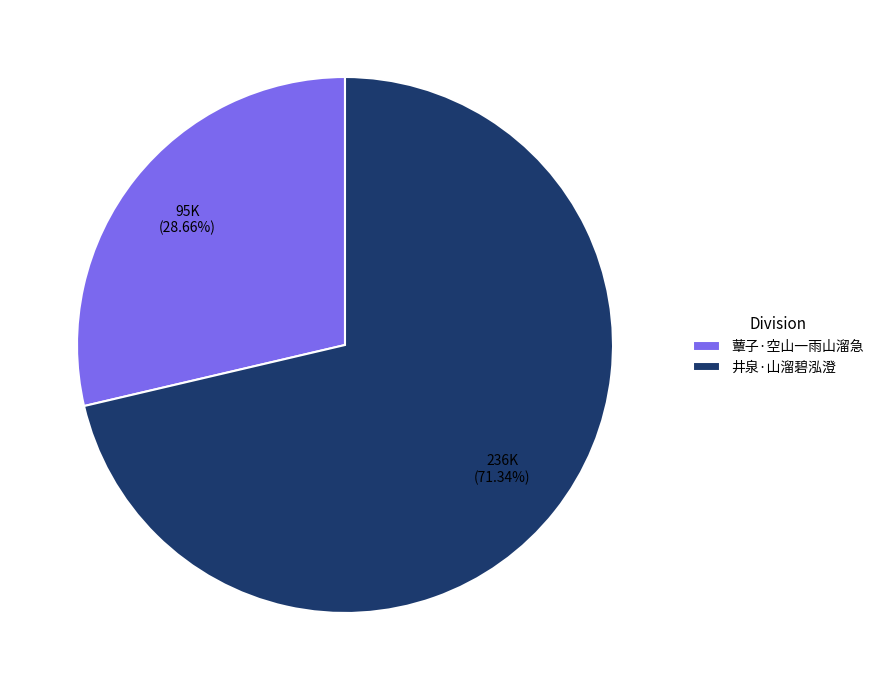

Which category has the biggest portion of the pie?

井泉·山溜碧泓澄